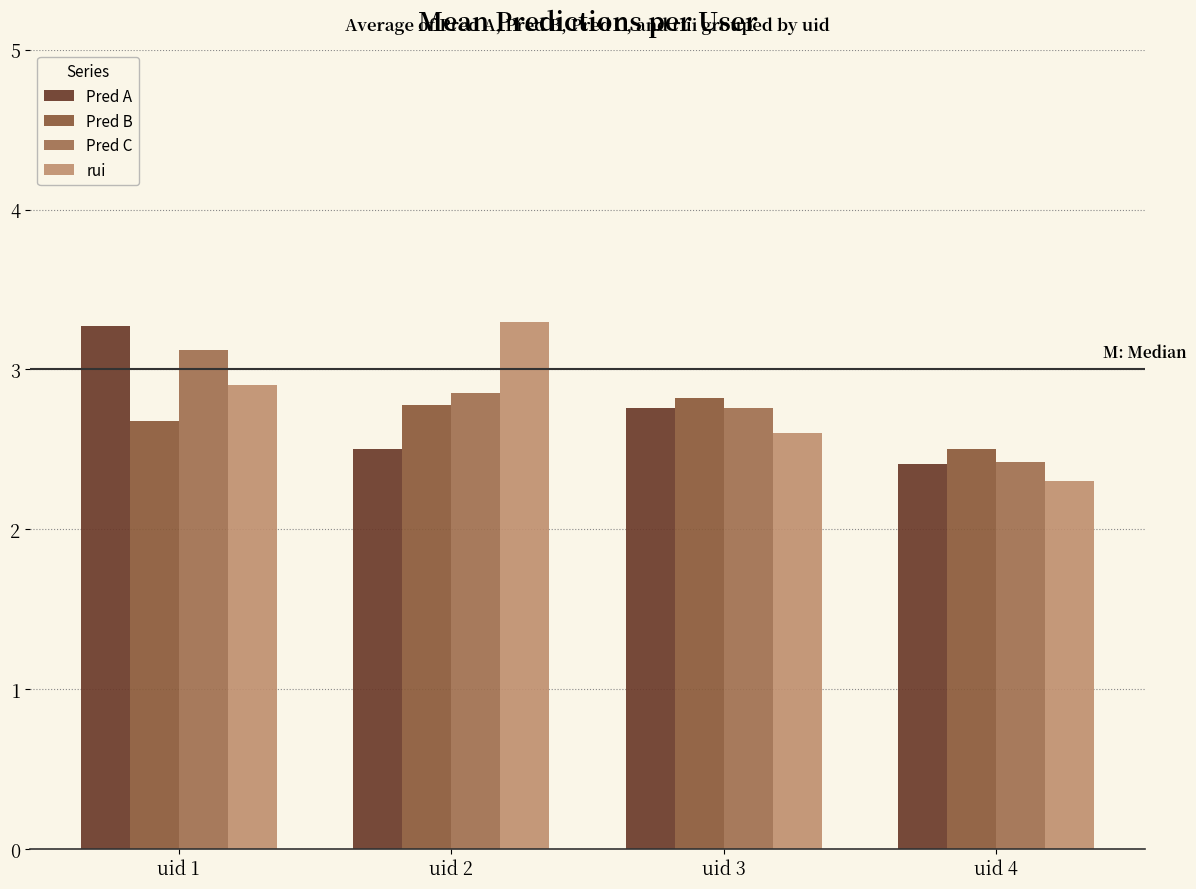

List the series in order of their peak value, highest first.

rui, Pred A, Pred C, Pred B